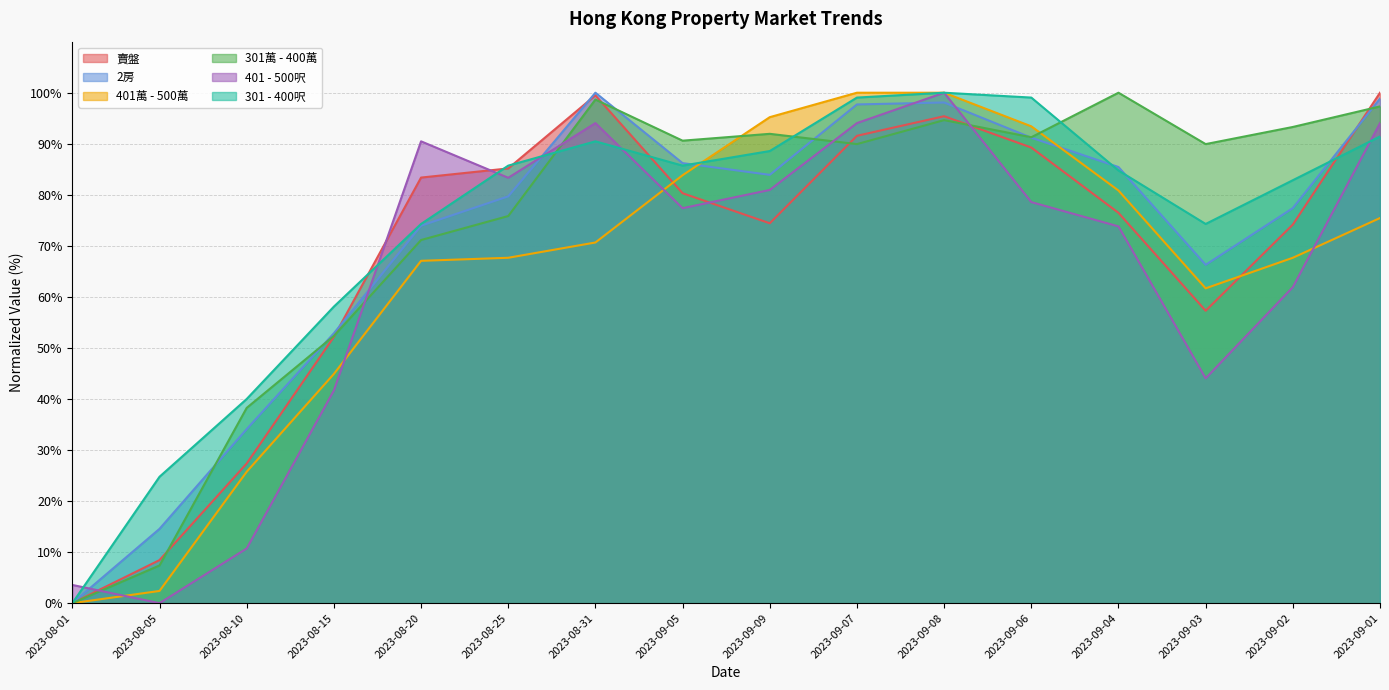

True or false: 賣盤 has a value of 26.0 at 2023-09-06.

False